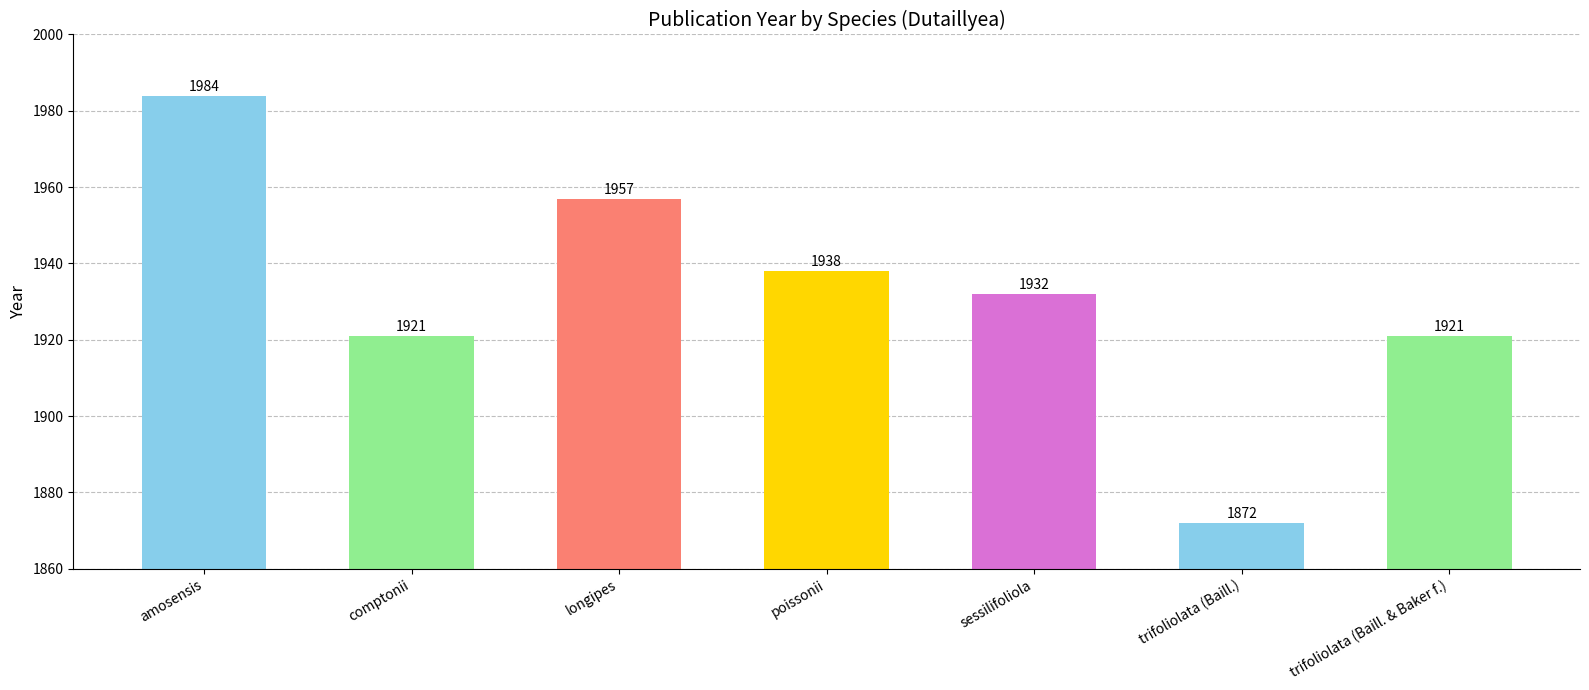

What is the ratio of the value at trifoliolata (Baill. & Baker f.) to the value at amosensis?

1.0